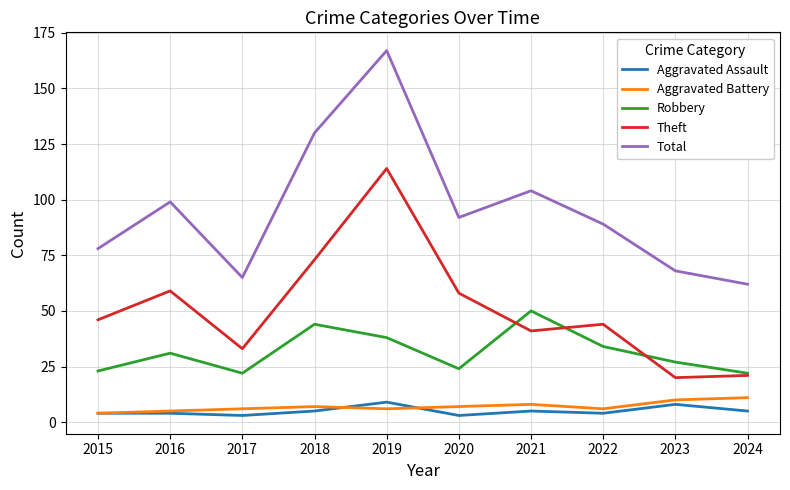

Which series has the widest spread of values?

Total